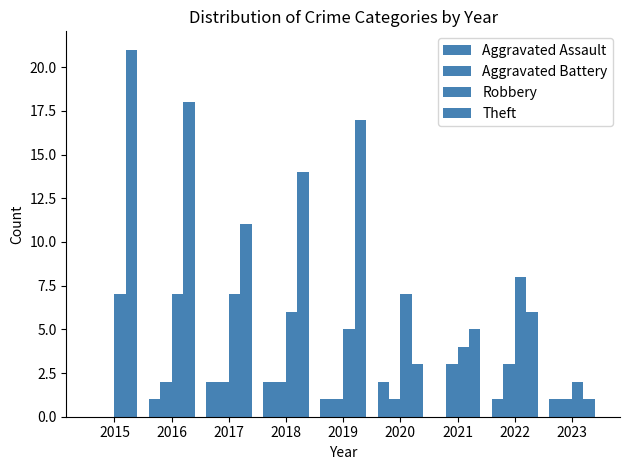

At which label does Aggravated Battery reach its peak?

2021